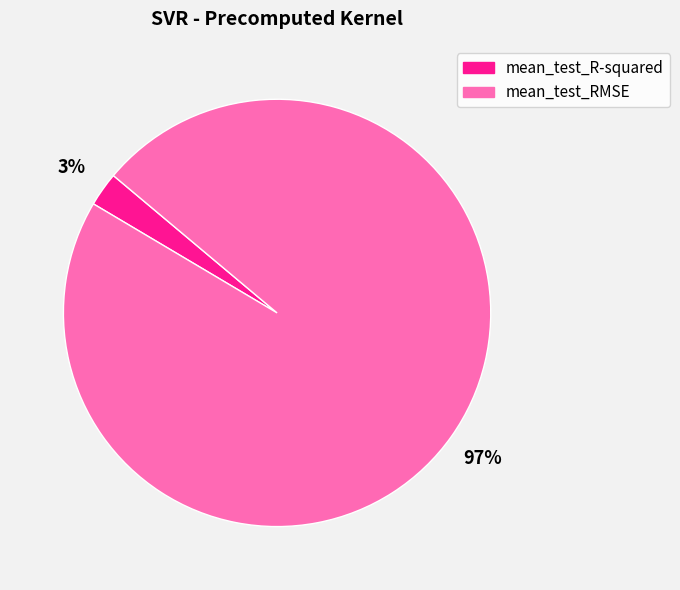

To the nearest percent, what is the average slice percentage?

50%